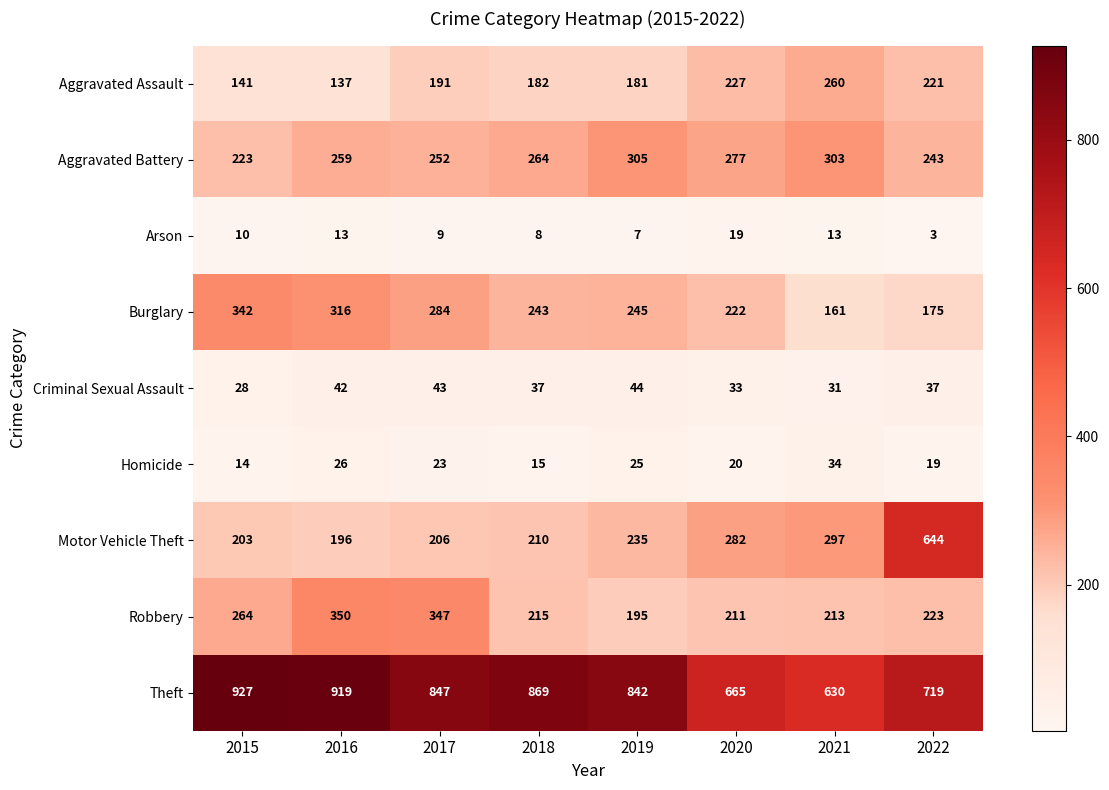

What is the average value of the Motor Vehicle Theft series?

284